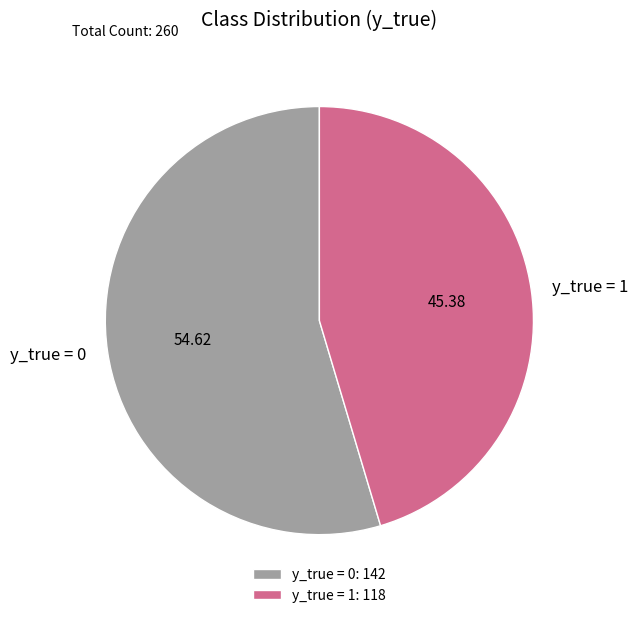

Is there any slice that represents more than half of the pie?

Yes